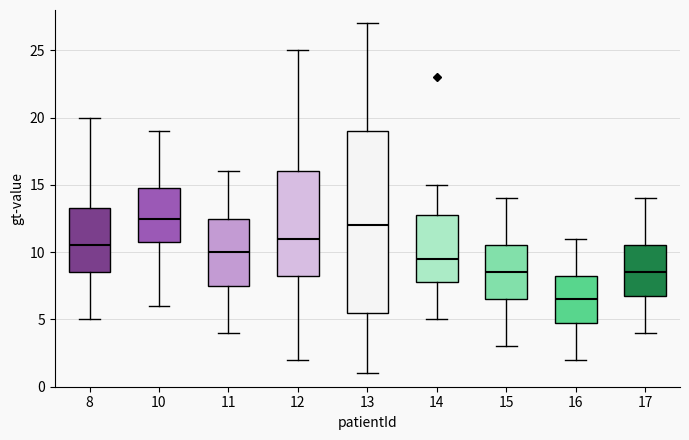

Where is the lower edge of the box at x = 17 on the y-axis? The values are not printed on the chart, so give them approximately, as read against the axis.

7.0